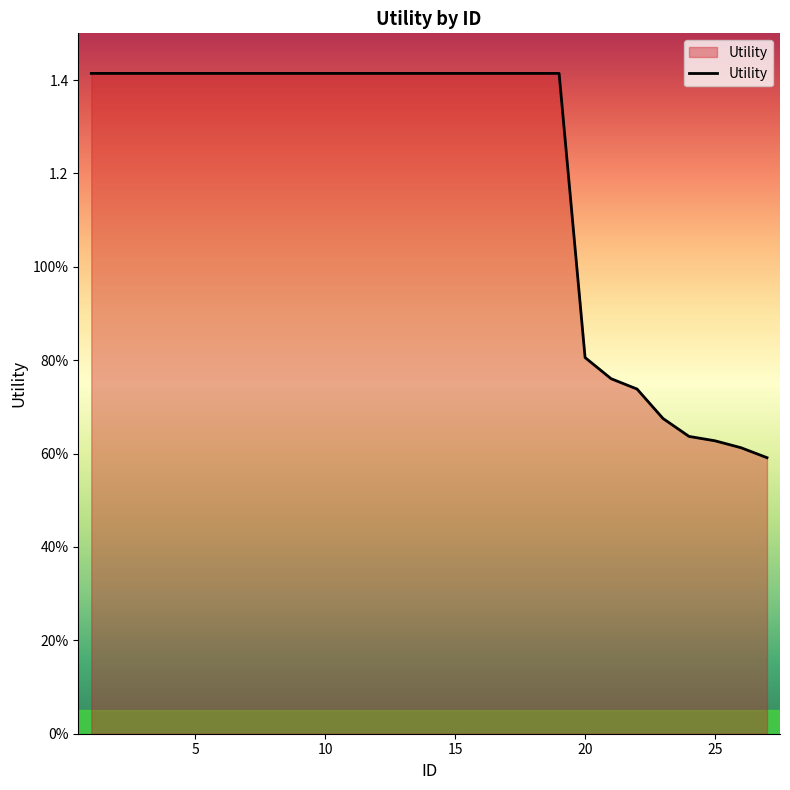

Reading left to right, extract all data points from this chart.

1.4	1.4	1.4	1.4	1.4	1.4	1.4	1.4	1.4	1.4	1.4	1.4	1.4	1.4	1.4	1.4	1.4	1.4	1.4	0.8	0.8	0.7	0.7	0.6	0.6	0.6	0.6